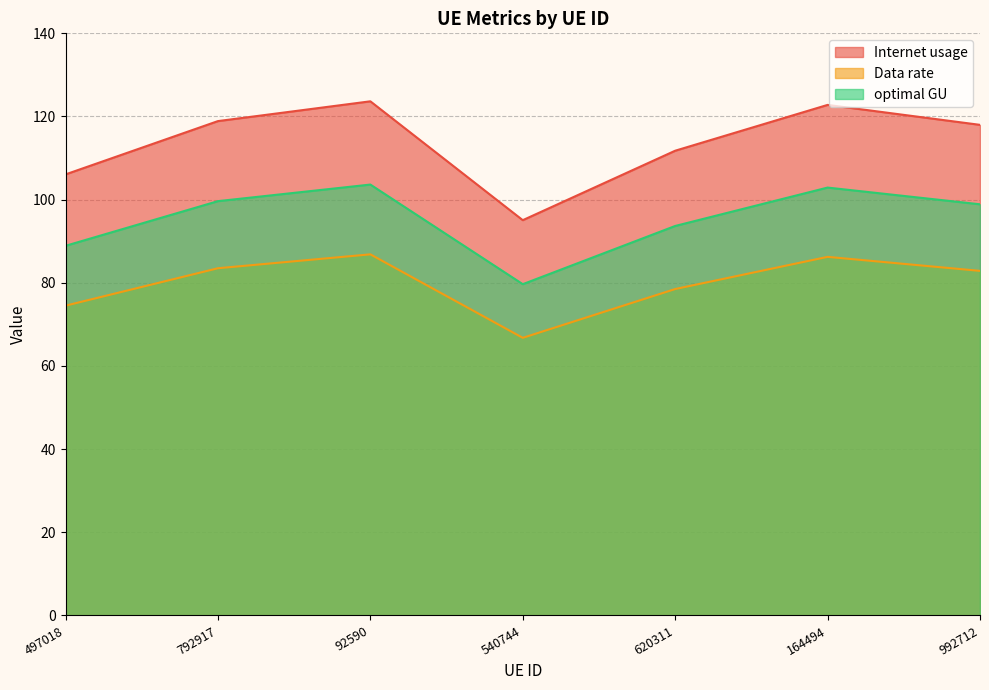

Which series changed the most between 92590 and 992712?

Internet usage